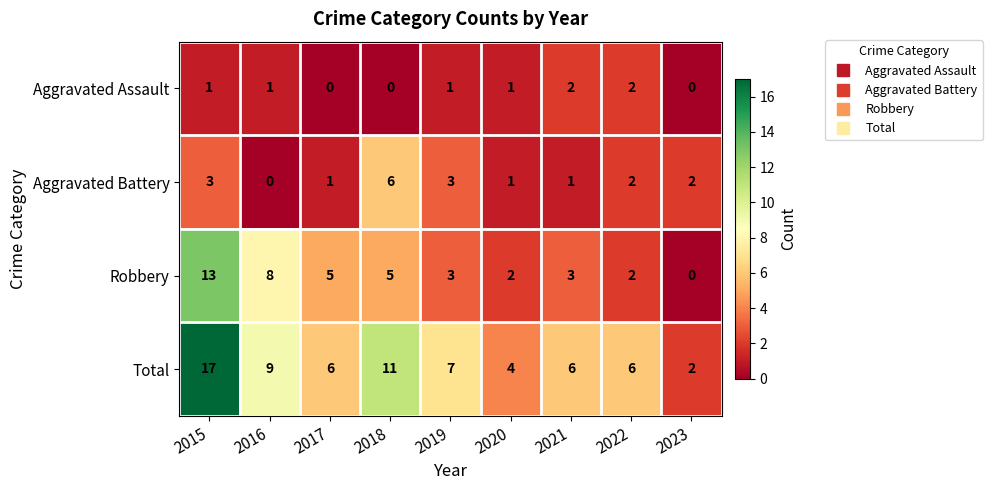

Where does the Aggravated Battery series first go above 2?

2015